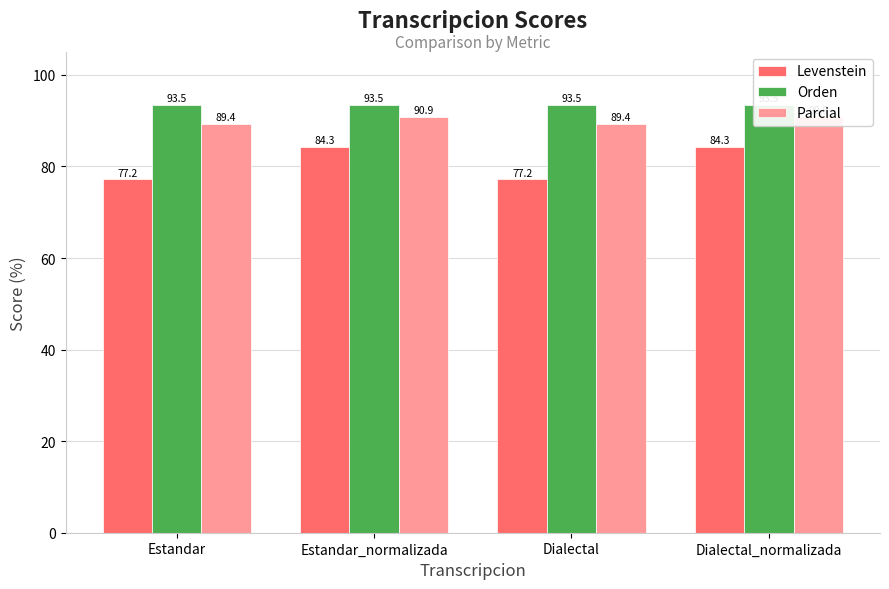

What is the difference between the maximum and second lowest values in the Levenstein series?

7.1